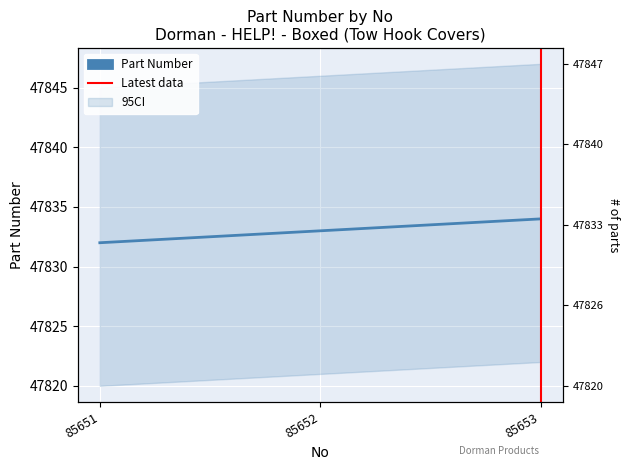

What is the smallest value displayed?

47832